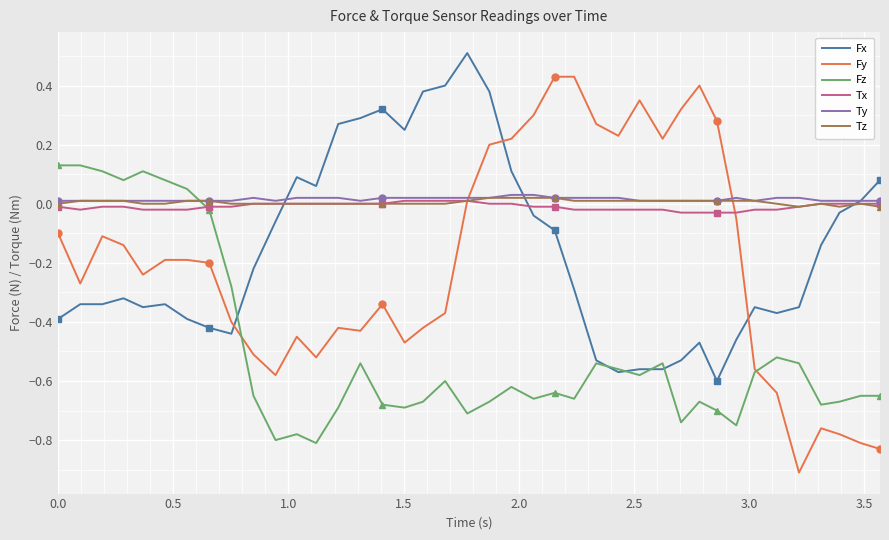

How many times do Fy and Fx cross each other?

3